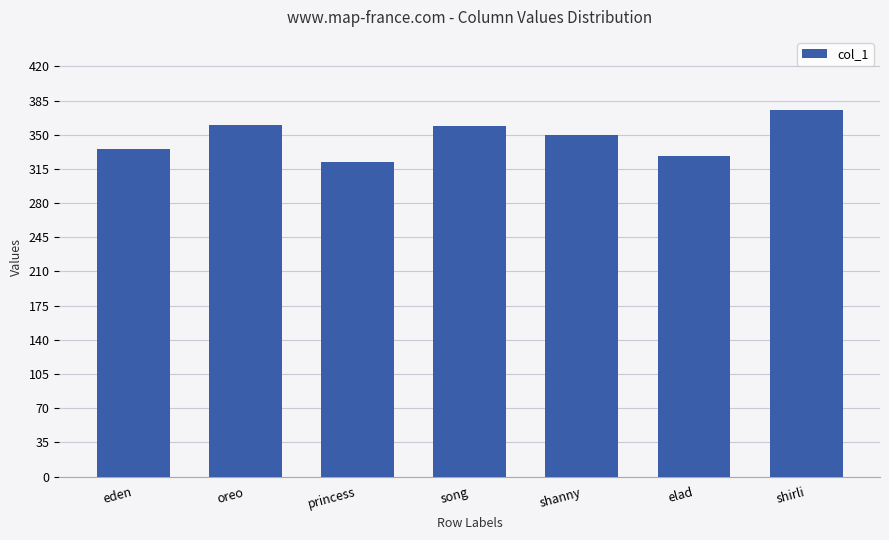

The value at song is 467.3. True or false?

False